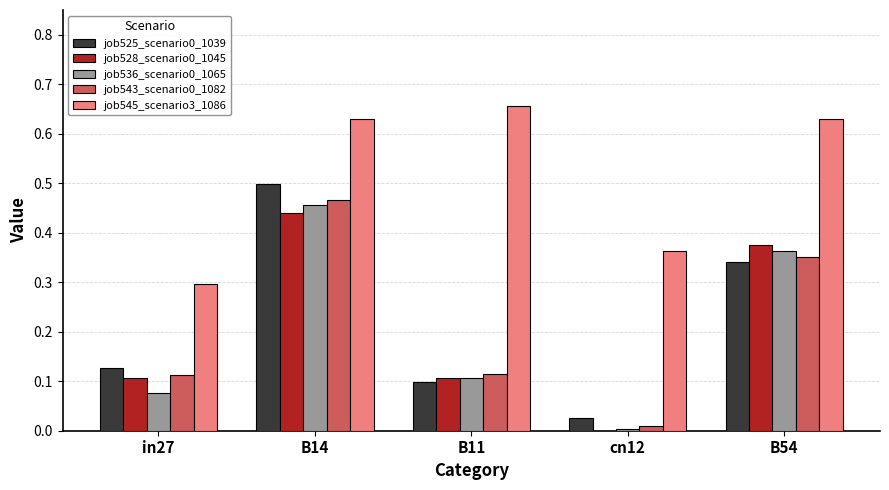

At which category is the sum across all series the highest?

B14